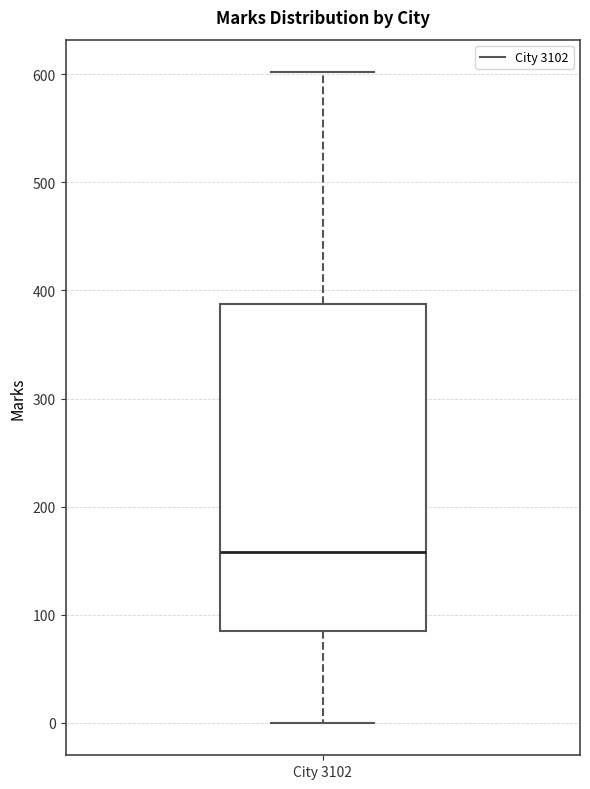

Where is the lower edge of the box for City 3102 on the y-axis? The values are not printed on the chart, so give them approximately, as read against the axis.

80